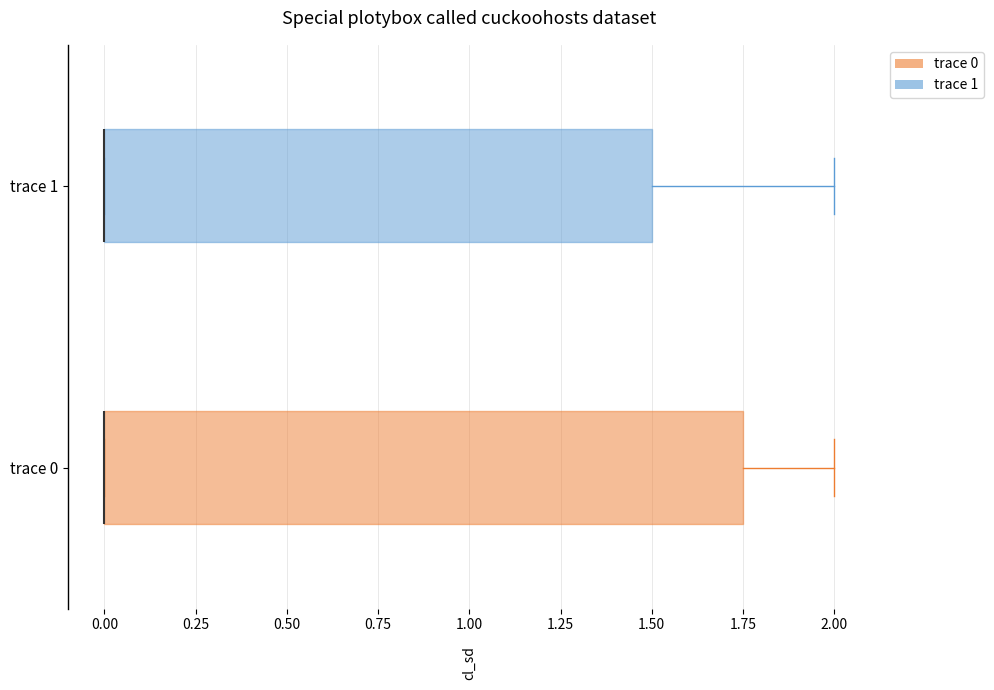

Reading bottom to top, read every box against the x-axis: the position of its median line, the range the box covers, and the ends of its whiskers. The values are not printed on the chart, so give them approximately, as read against the axis.

trace 0: median 0.00 (drawn on the box's left edge), box 0.00 to 1.75, whiskers 0.00 to 2.00
trace 1: median 0.00 (drawn on the box's left edge), box 0.00 to 1.50, whiskers 0.00 to 2.00